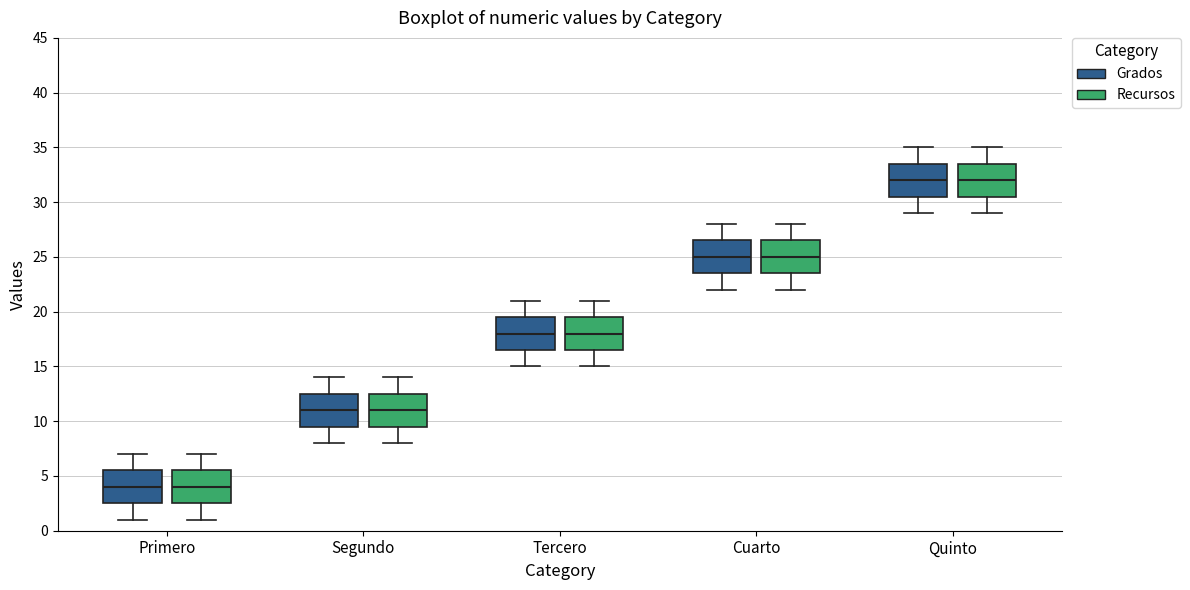

Reading left to right, read every box against the y-axis: the position of its median line, the range the box covers, and the ends of its whiskers. The values are not printed on the chart, so give them approximately, as read against the axis.

Primero (Grados): median 4.0, box 2.5 to 5.5, whiskers 1.0 to 7.0
Primero (Recursos): median 4.0, box 2.5 to 5.5, whiskers 1.0 to 7.0
Segundo (Grados): median 11.0, box 9.5 to 12.5, whiskers 8.0 to 14.0
Segundo (Recursos): median 11.0, box 9.5 to 12.5, whiskers 8.0 to 14.0
Tercero (Grados): median 18.0, box 16.5 to 19.5, whiskers 15.0 to 21.0
Tercero (Recursos): median 18.0, box 16.5 to 19.5, whiskers 15.0 to 21.0
Cuarto (Grados): median 25.0, box 23.5 to 26.5, whiskers 22.0 to 28.0
Cuarto (Recursos): median 25.0, box 23.5 to 26.5, whiskers 22.0 to 28.0
Quinto (Grados): median 32.0, box 30.5 to 33.5, whiskers 29.0 to 35.0
Quinto (Recursos): median 32.0, box 30.5 to 33.5, whiskers 29.0 to 35.0